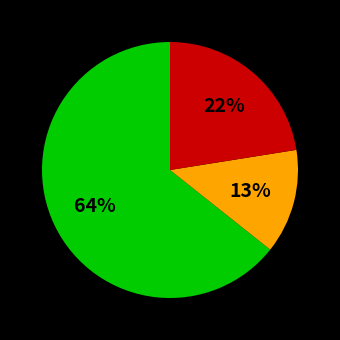

Does any single category account for the majority?

Yes